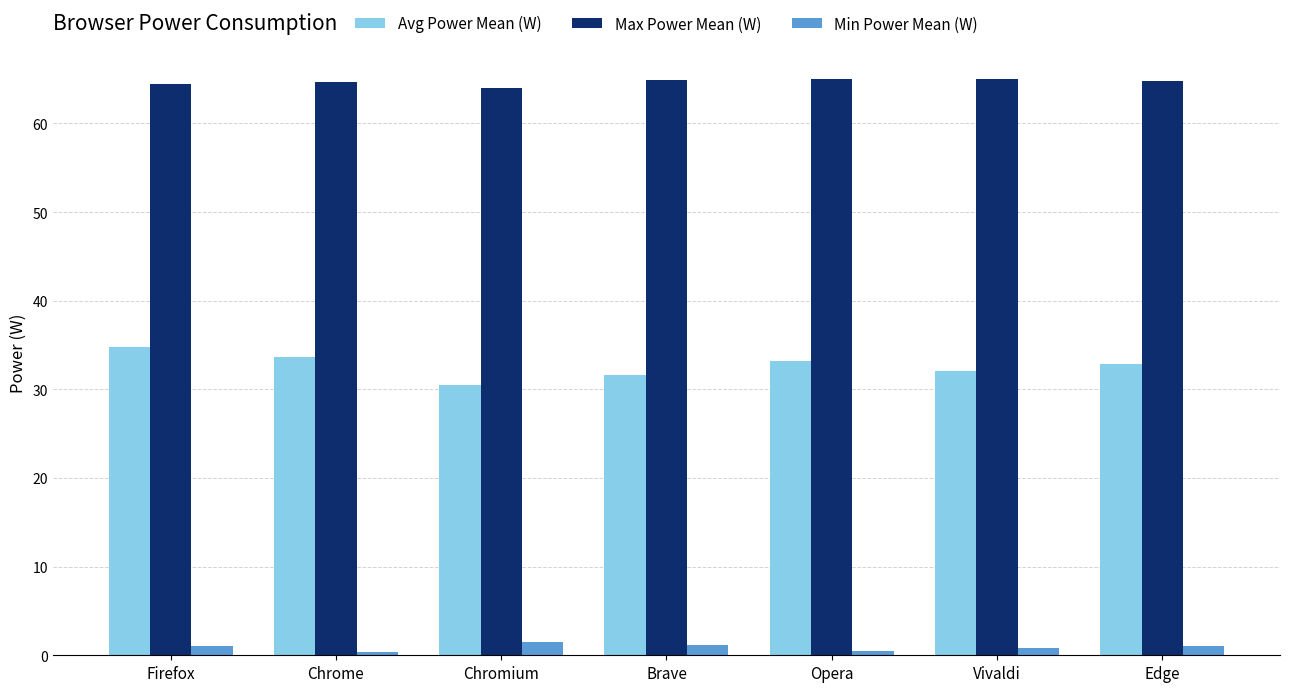

True or false: Avg Power Mean (W) has a value of 30.5 at Chromium.

True